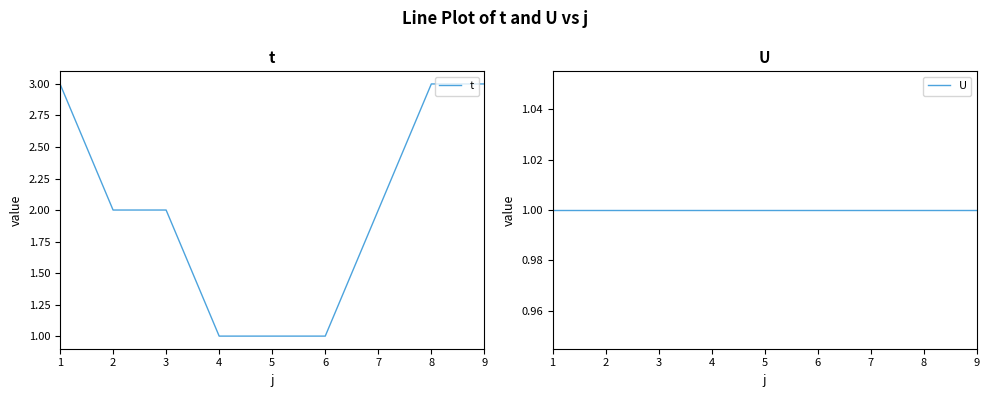

Which series has the largest total across all categories?

t